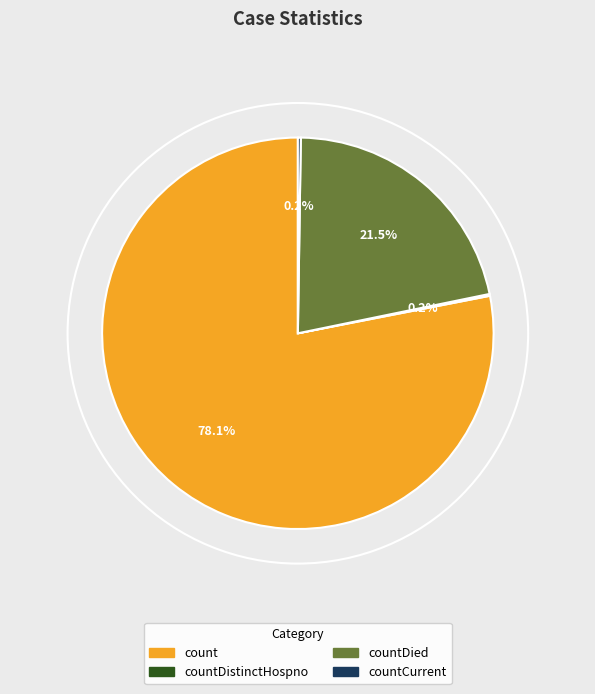

Does any single category account for the majority?

Yes